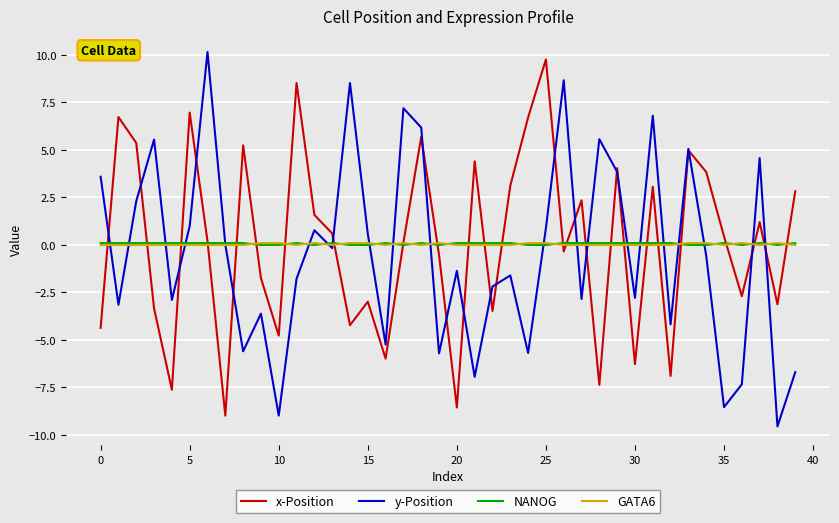

What is the smallest value displayed?

-9.5